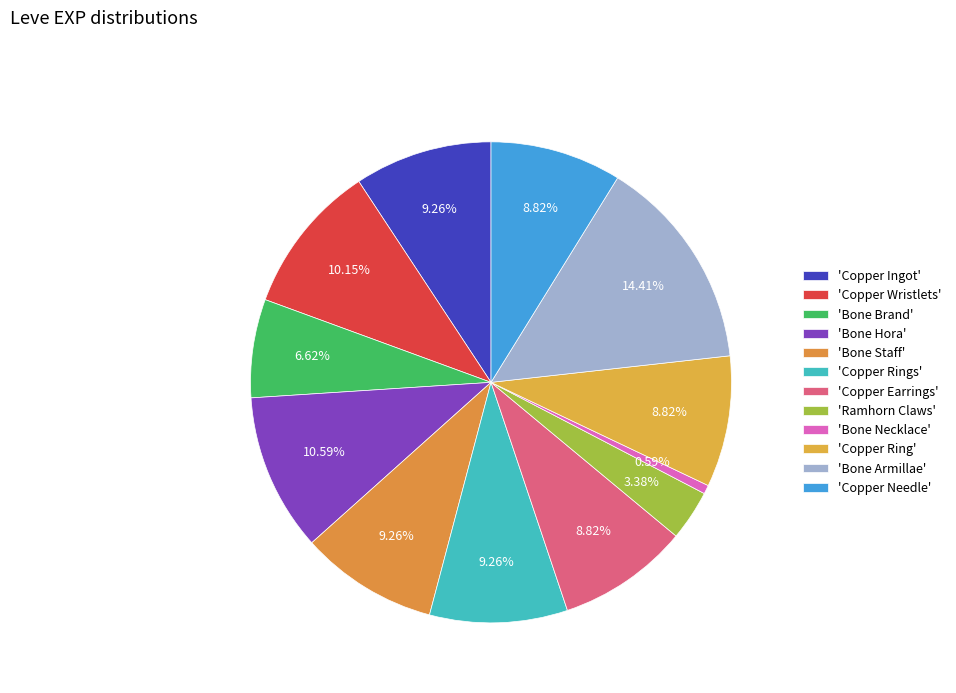

Rank the categories by value from lowest to highest.

Bone Necklace, Ramhorn Claws, Bone Brand, Copper Earrings, Copper Ring, Copper Needle, Copper Ingot, Bone Staff, Copper Rings, Copper Wristlets, Bone Hora, Bone Armillae